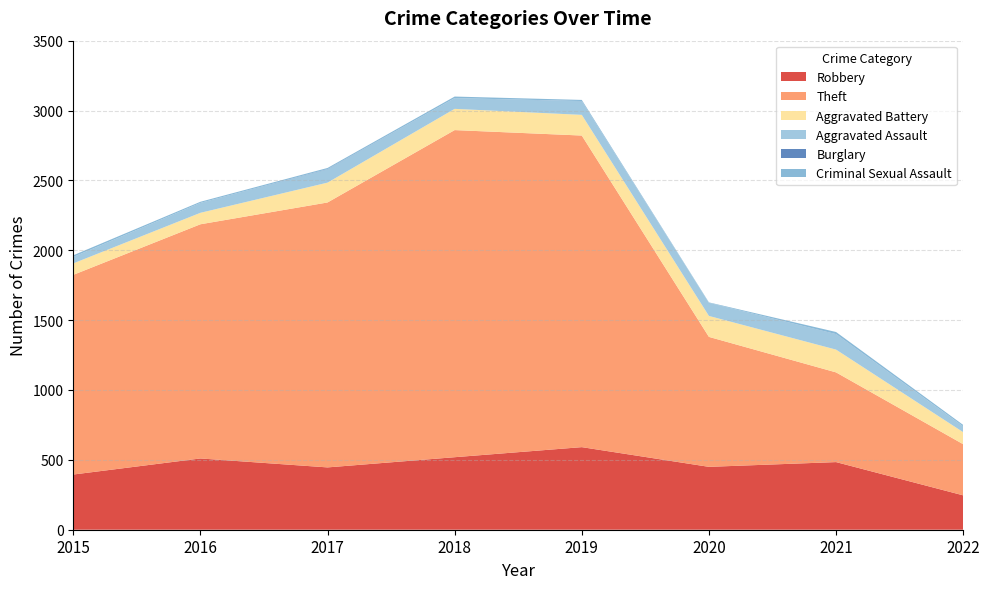

Reading right to left, extract all data points from this chart.

Robbery: 246	484	450	591	519	446	510	395
Theft: 366	642	930	2230	2341	1896	1676	1429
Aggravated Battery: 86	163	150	148	152	142	82	82
Aggravated Assault: 42	110	94	98	77	95	71	46
Burglary: 0	1	0	1	0	2	0	0
Criminal Sexual Assault: 10	15	3	8	11	8	8	12